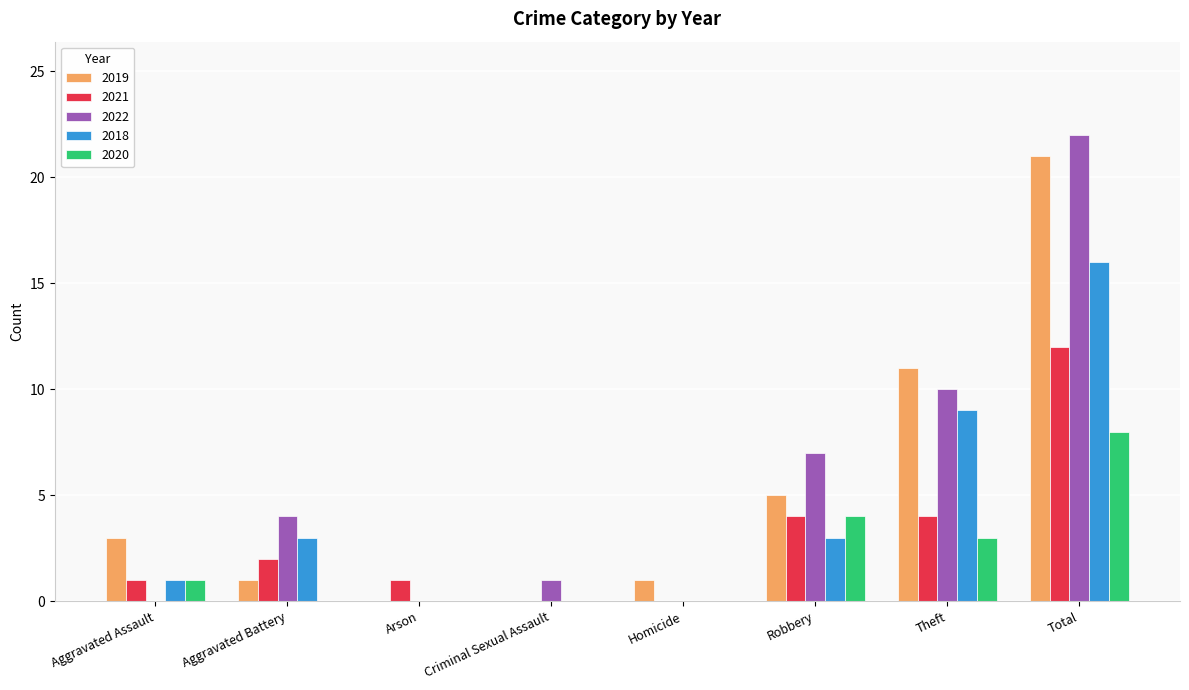

What is the sum of the 2020 values at Theft and Criminal Sexual Assault?

3